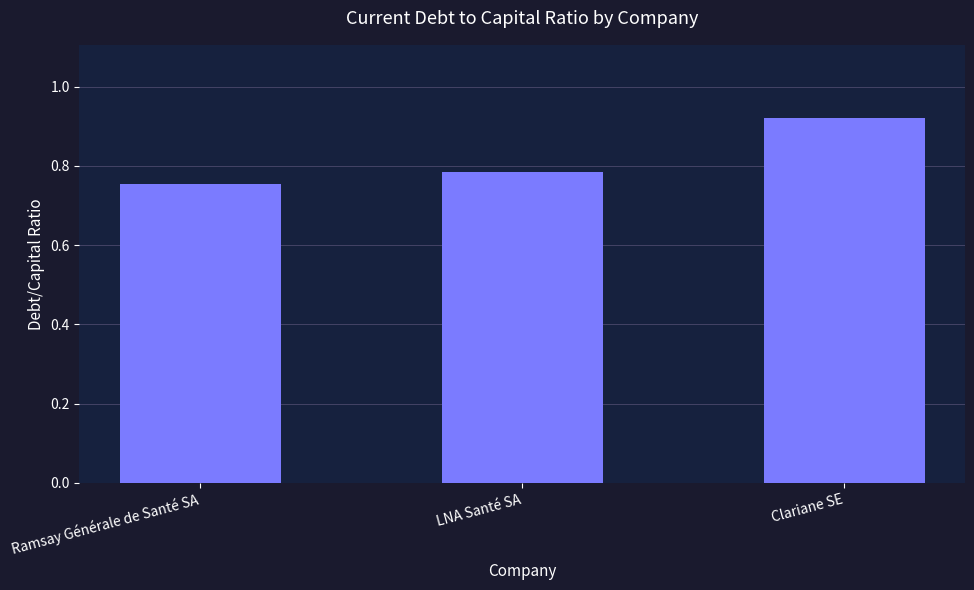

Between LNA Santé SA and Ramsay Générale de Santé SA, which is larger?

LNA Santé SA